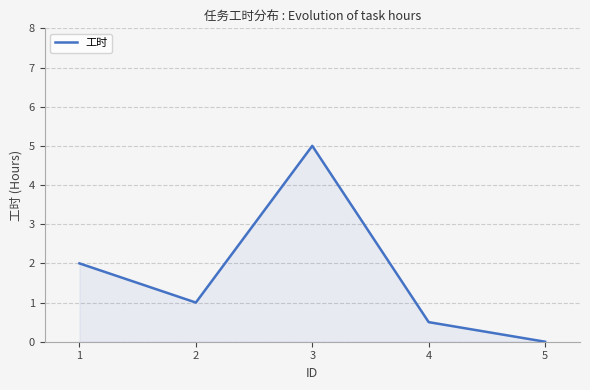

What is the average value?

1.7